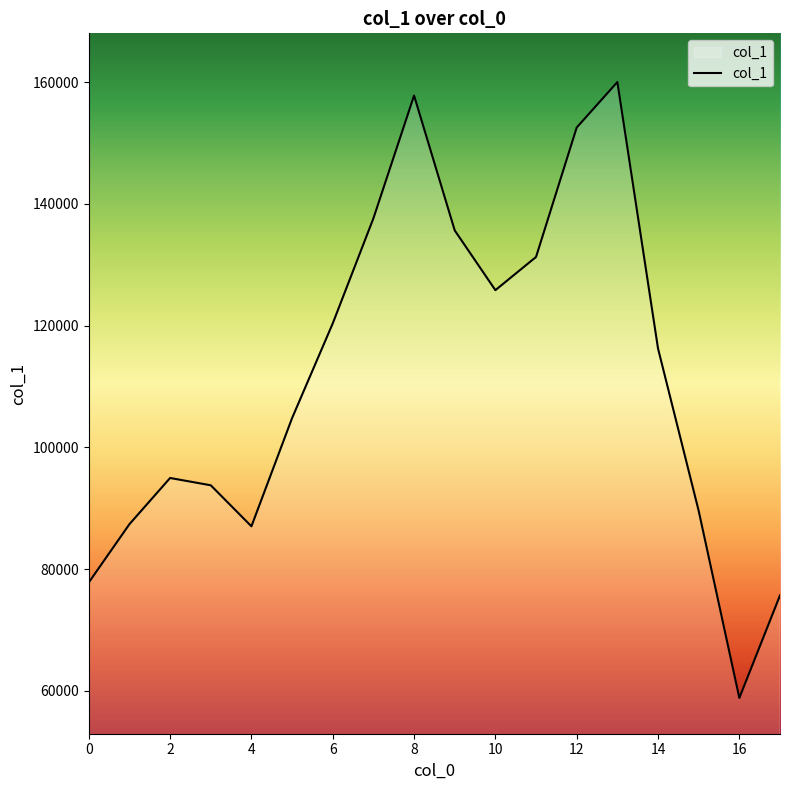

What is the maximum value shown in the chart?

160018